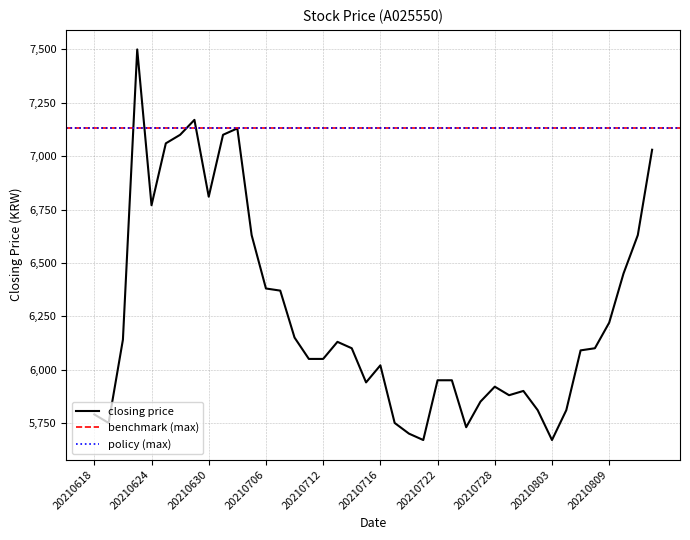

The value at 20210702 is 4541. True or false?

False